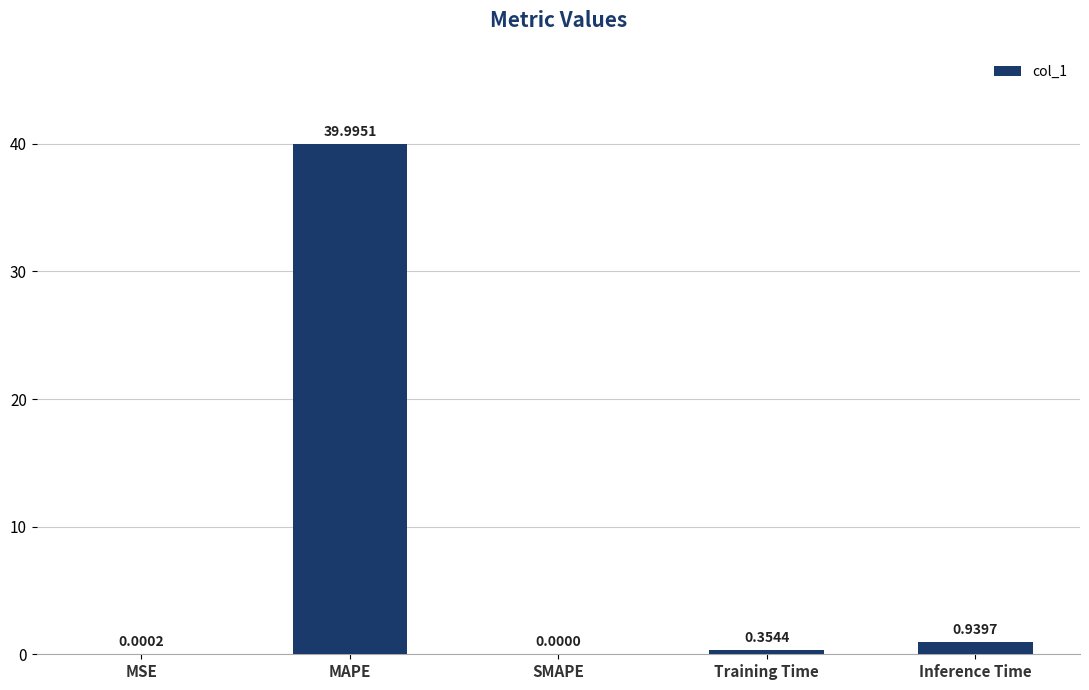

How many categories are shown in the chart?

5